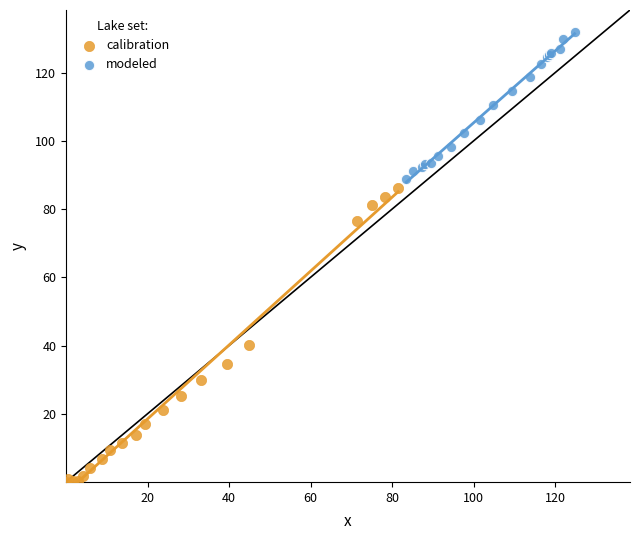

Which series contains the highest Y value?

modeled